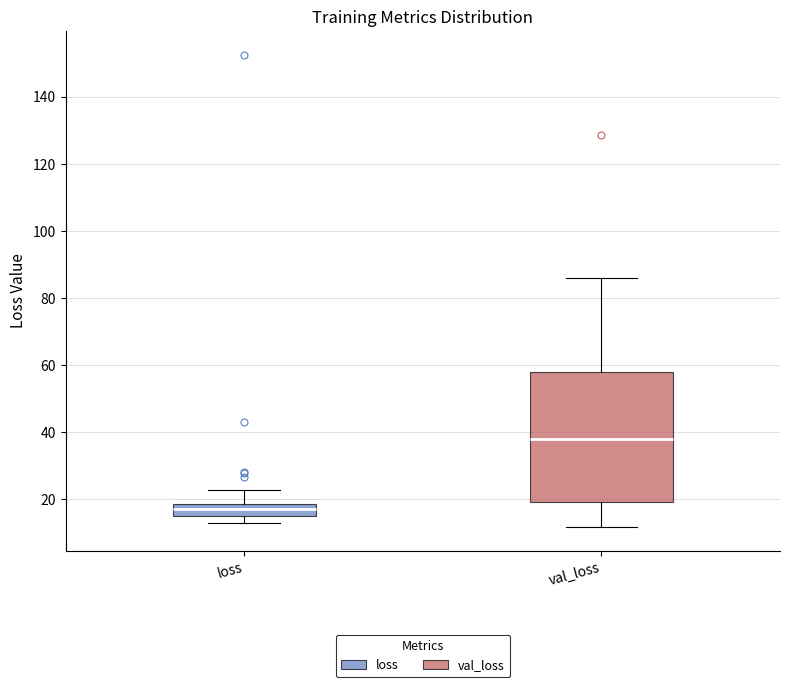

Where is the lower edge of the box for val_loss on the y-axis? The values are not printed on the chart, so give them approximately, as read against the axis.

20